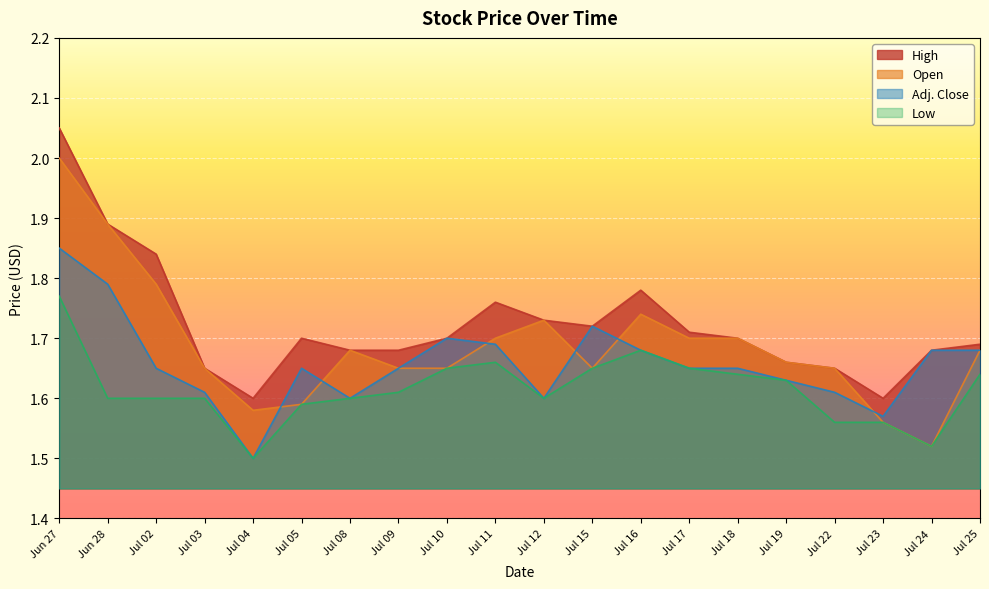

At which category does Adj. Close reach its first local valley?

Jul 04